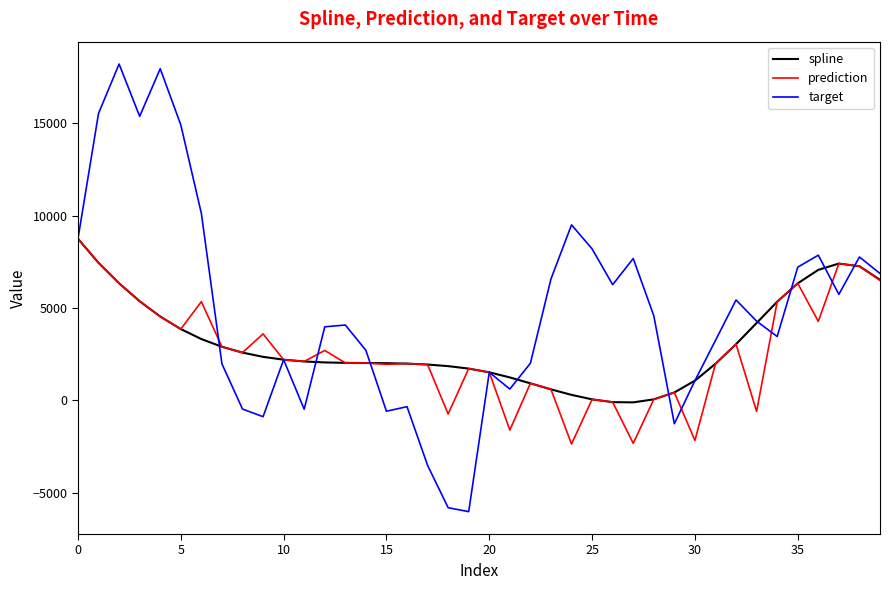

What is the lowest value of the target series?

-6012.4